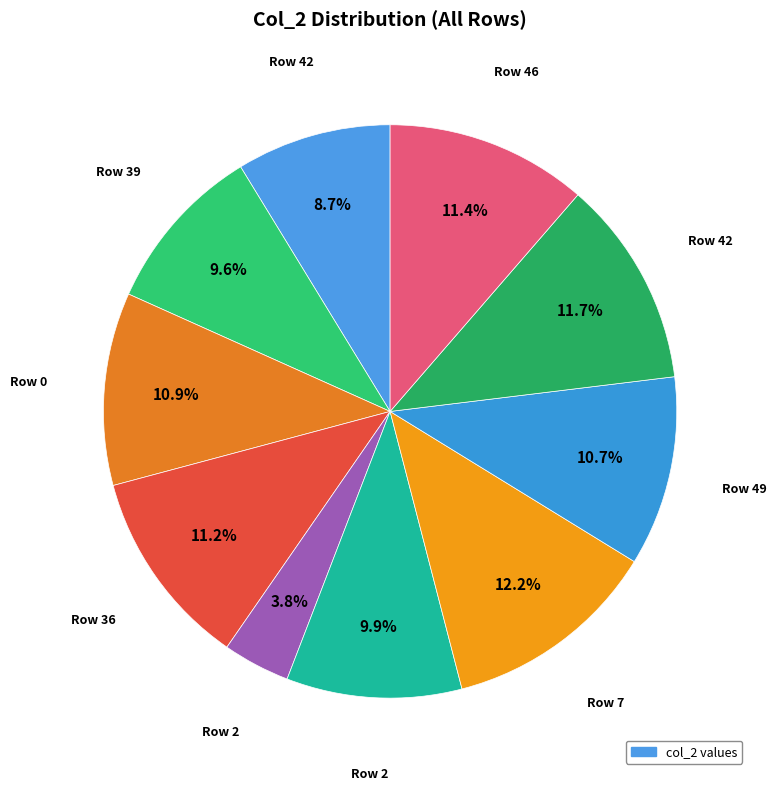

Count the number of slices in the pie.

10